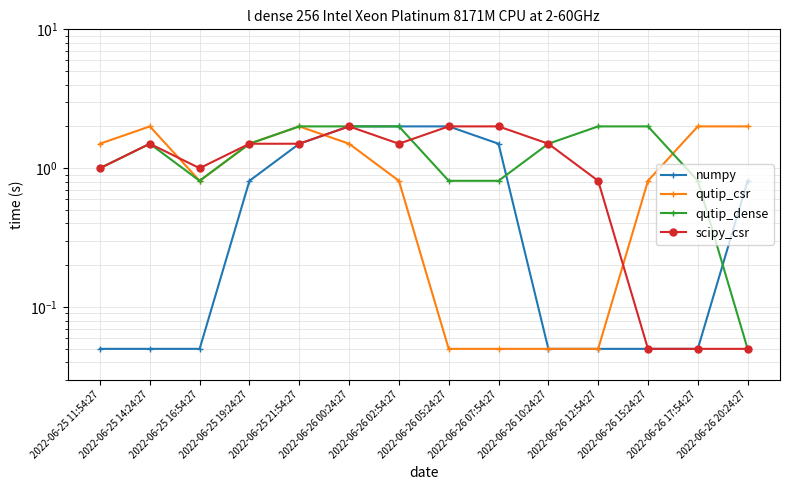

How many data points in qutip_dense are above 1?

8